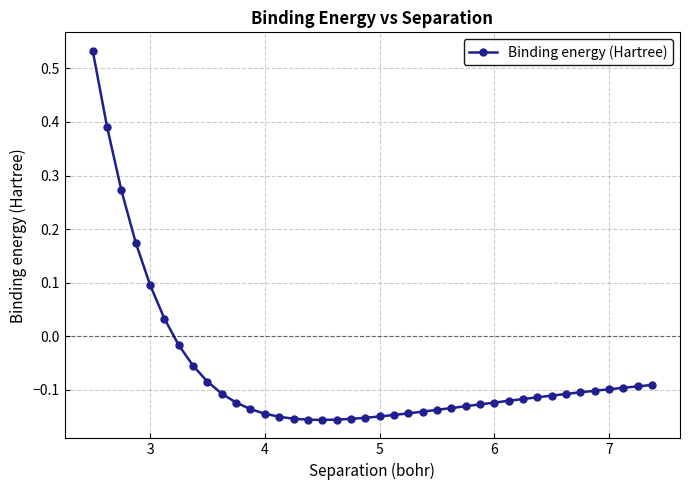

What is the difference between the maximum and minimum values?

0.7